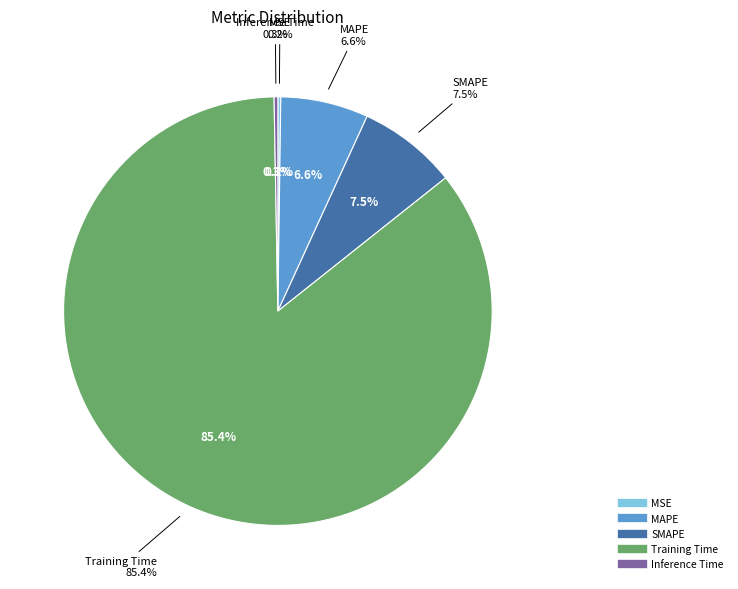

The Inference Time slice represents 0% of the pie. True or false?

True